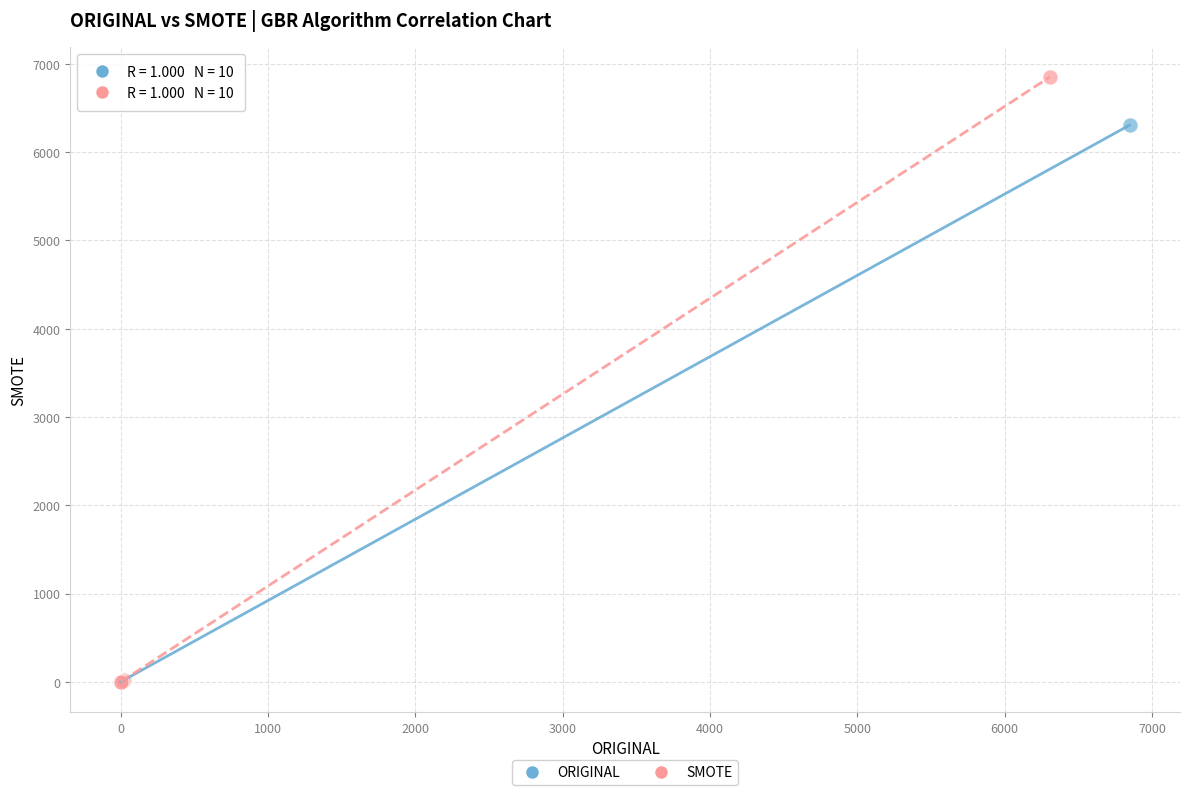

Which series has the widest spread of Y values?

SMOTE